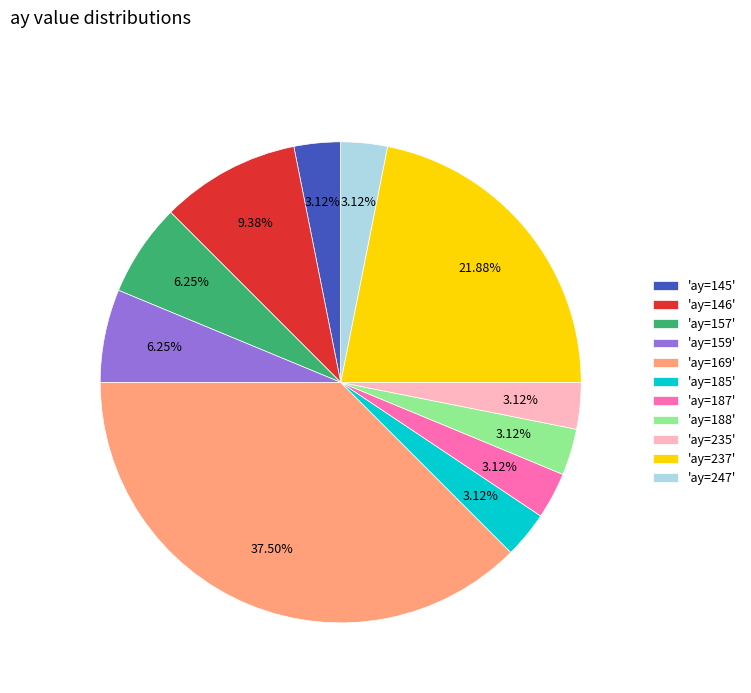

What is the largest slice in the pie chart?

'ay=169'